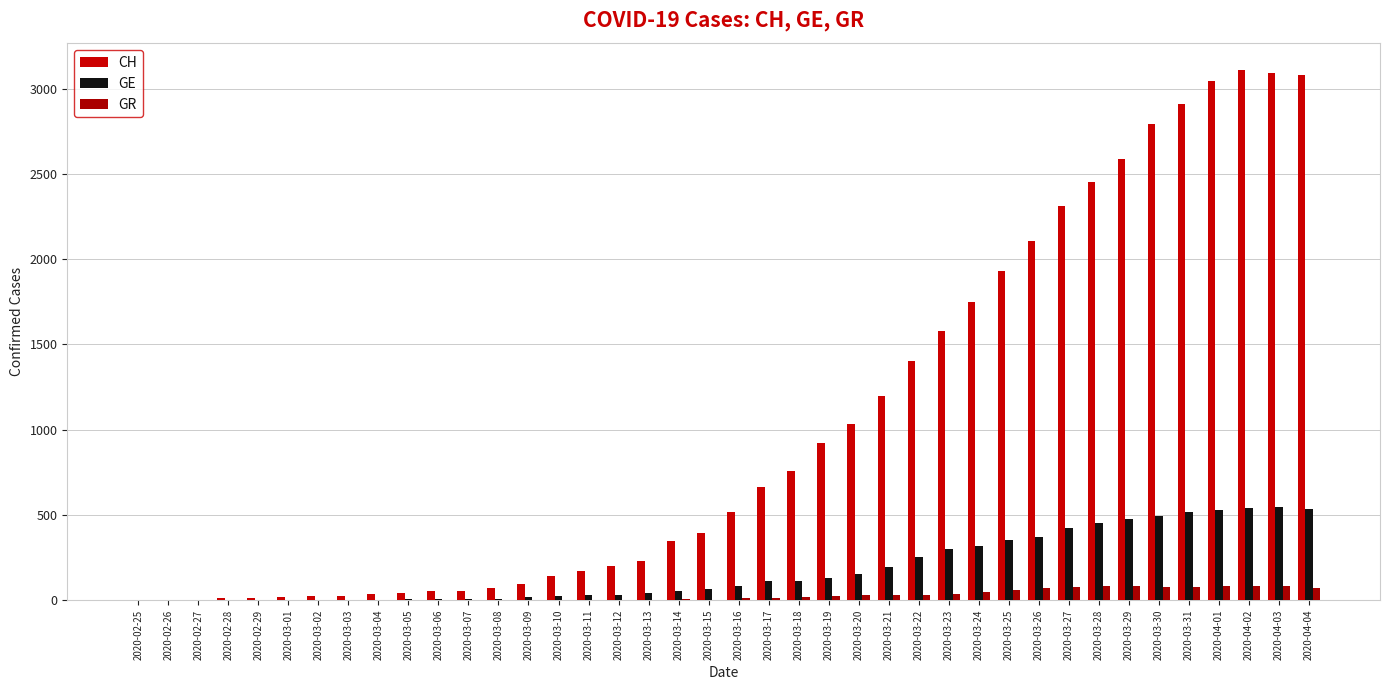

What position from the left is 2020-04-04?

40